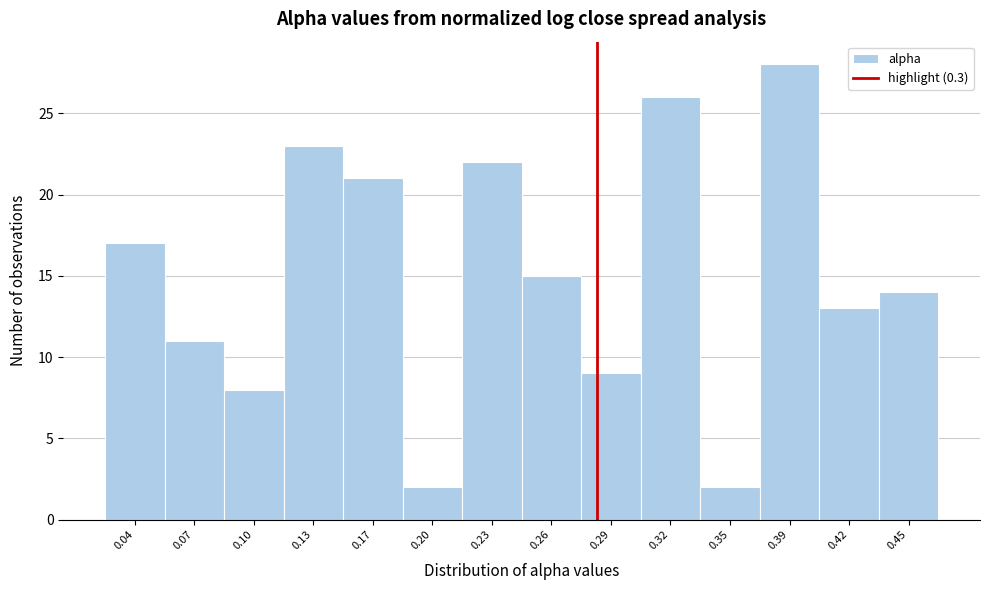

Reading right to left, what are all the values shown in this chart?

0.45=14	0.42=13	0.39=28	0.35=2	0.32=26	0.29=9	0.26=15	0.23=22	0.20=2	0.17=21	0.13=23	0.10=8	0.07=11	0.04=17